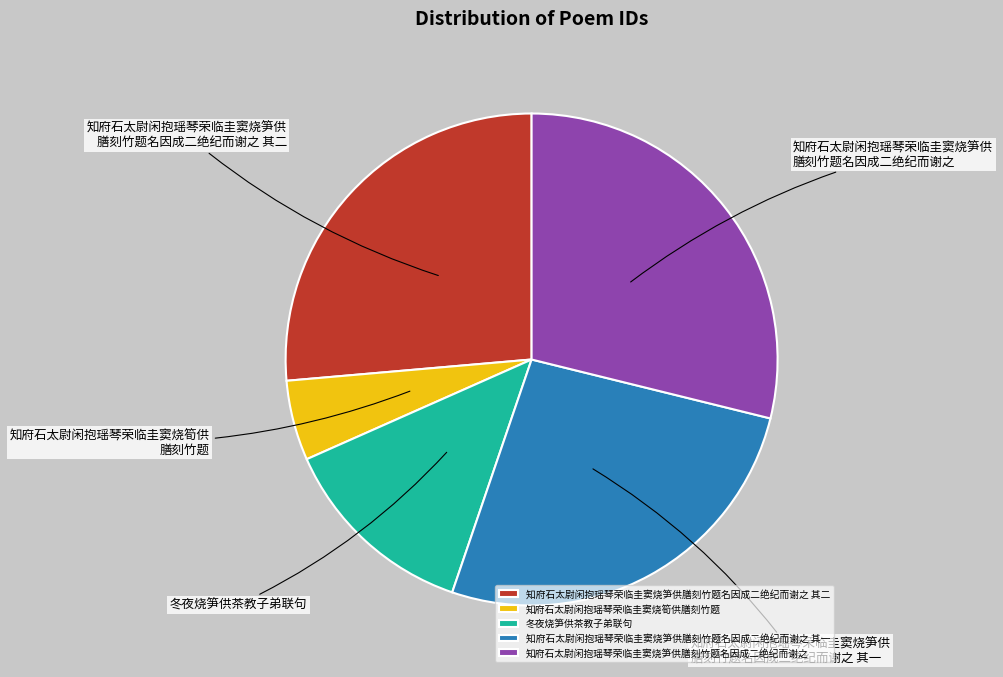

Combined, do 知府石太尉闲抱瑶琴荣临圭窦烧笋供膳刻竹题名因成二绝纪而谢之 其一 and 冬夜烧笋供茶教子弟联句 account for over 50%?

No